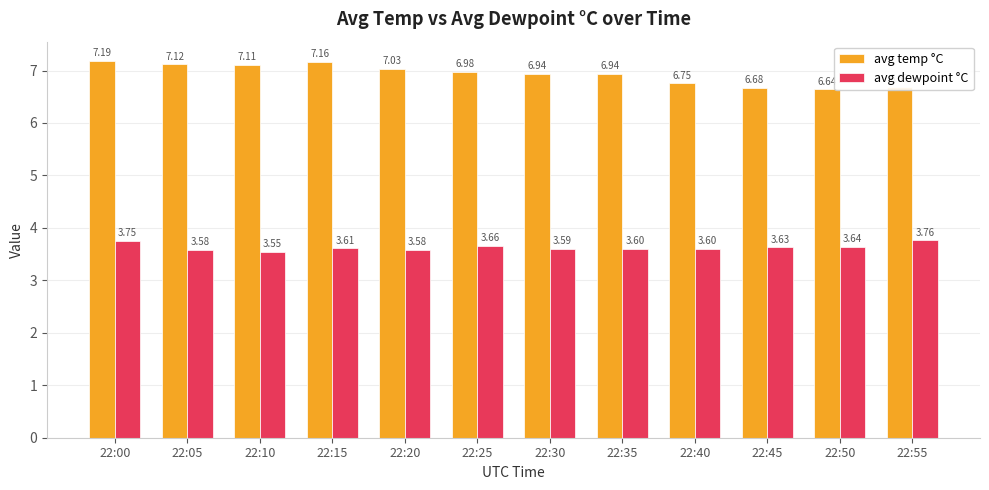

At which label does avg temp °C reach its minimum?

22:50